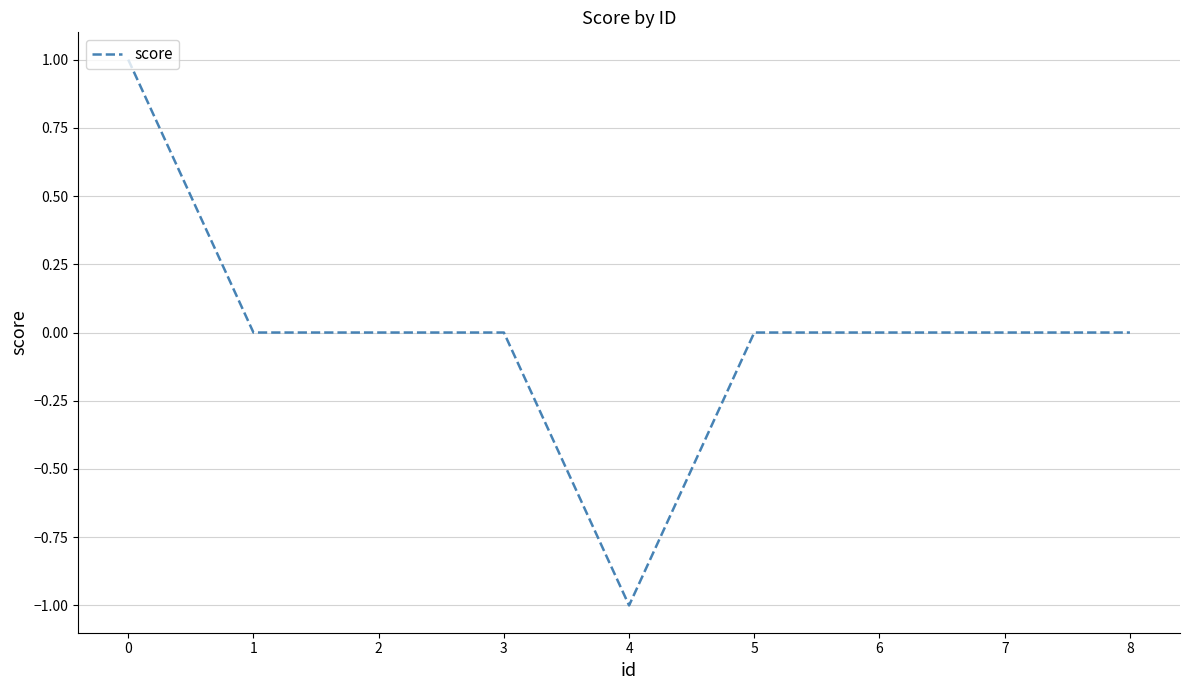

At which category does the chart reach its minimum across all series?

4